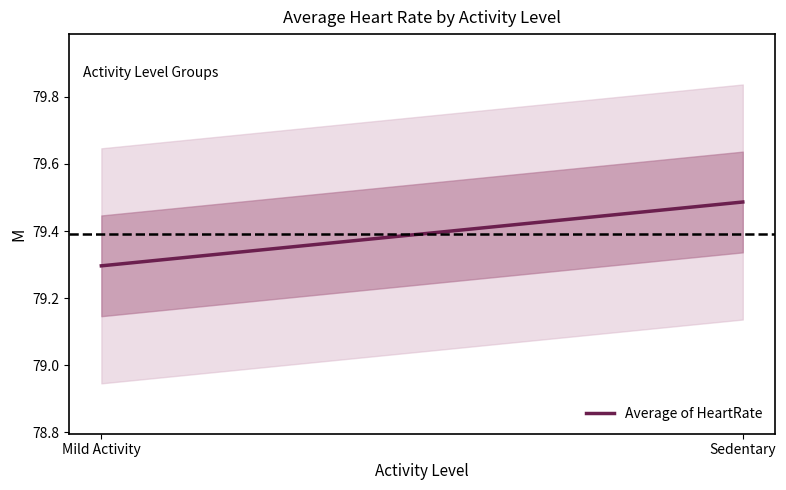

Which label corresponds to the largest value in the chart?

Sedentary